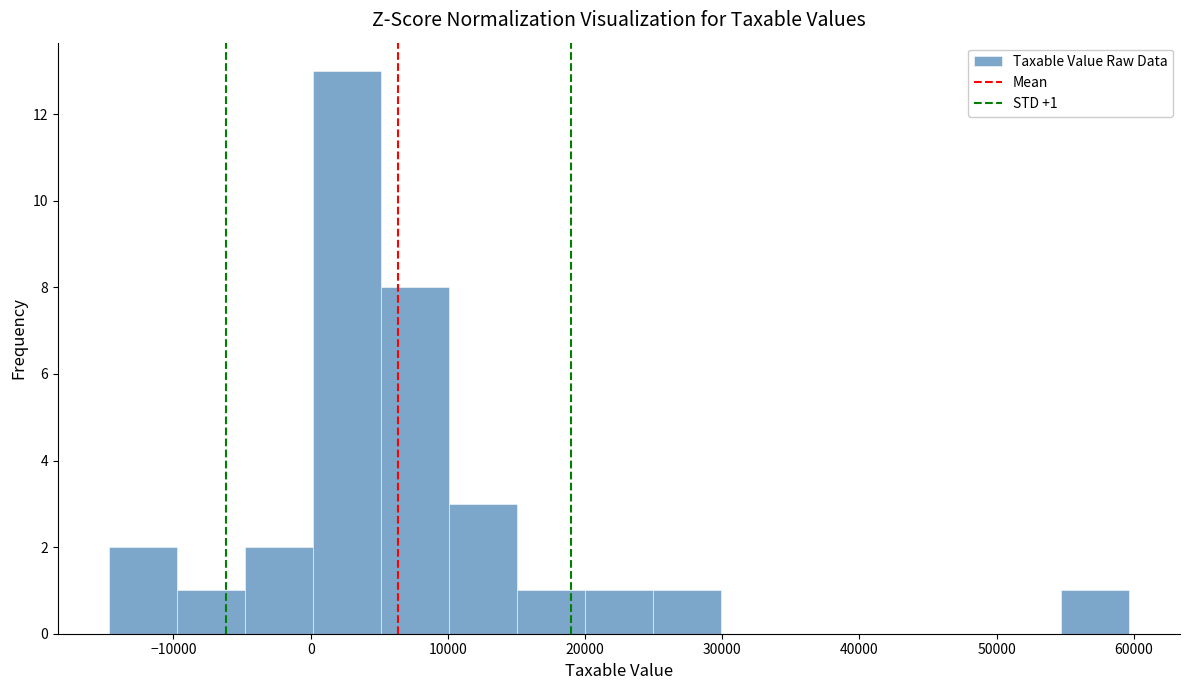

Which range on the x-axis has the tallest bar?

0 to 5000